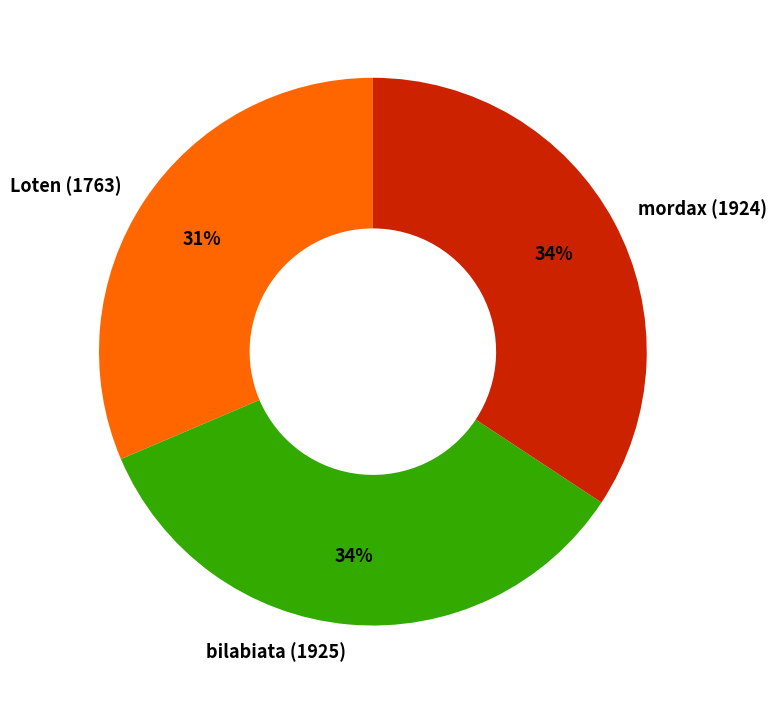

Is it true that mordax (1924) is 34% of the pie?

True